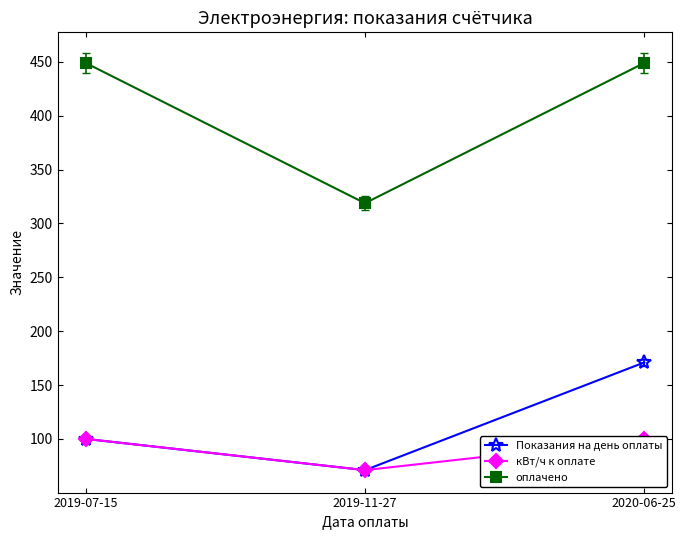

How many data points in Показания на день оплаты are less than 100?

1